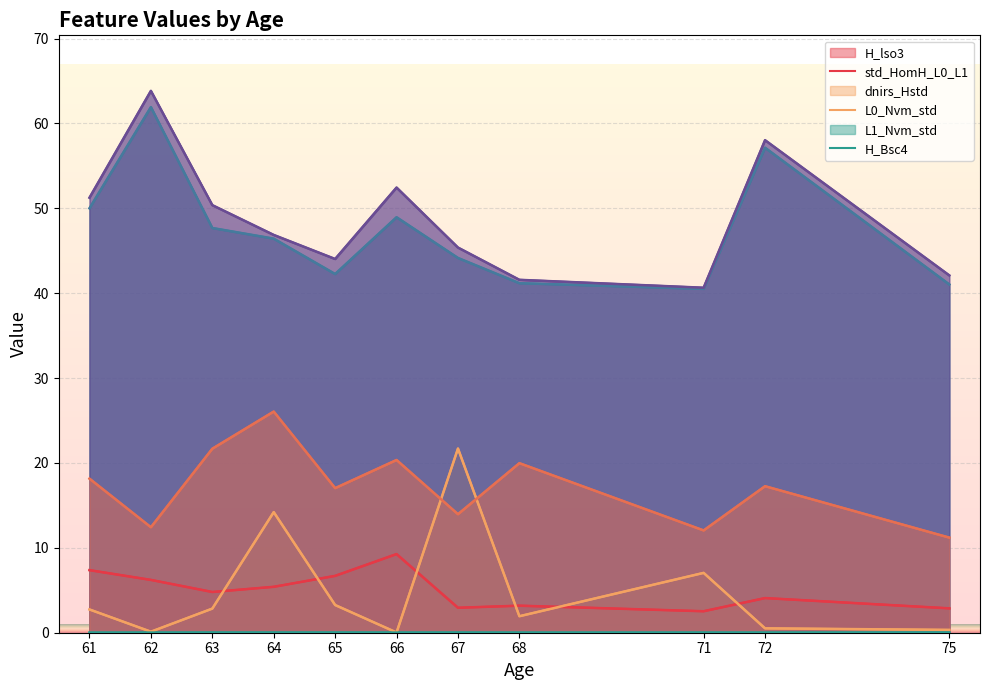

The value of H_lso3 at 65 is 2.3. True or false?

False